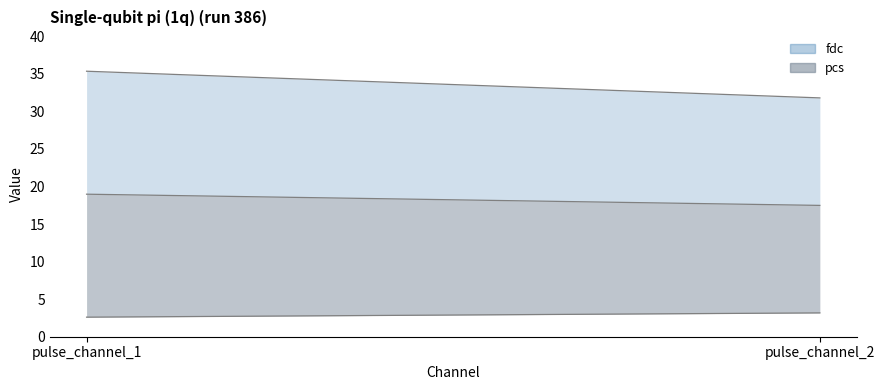

What is the value of the pcs_line point at the 2nd from the left?

17.5